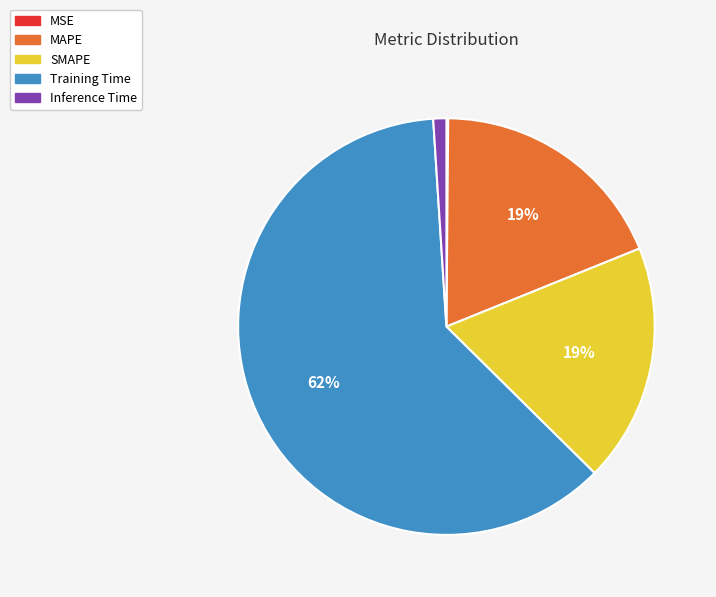

To the nearest percent, what is the difference between the largest and smallest slice percentages?

61%